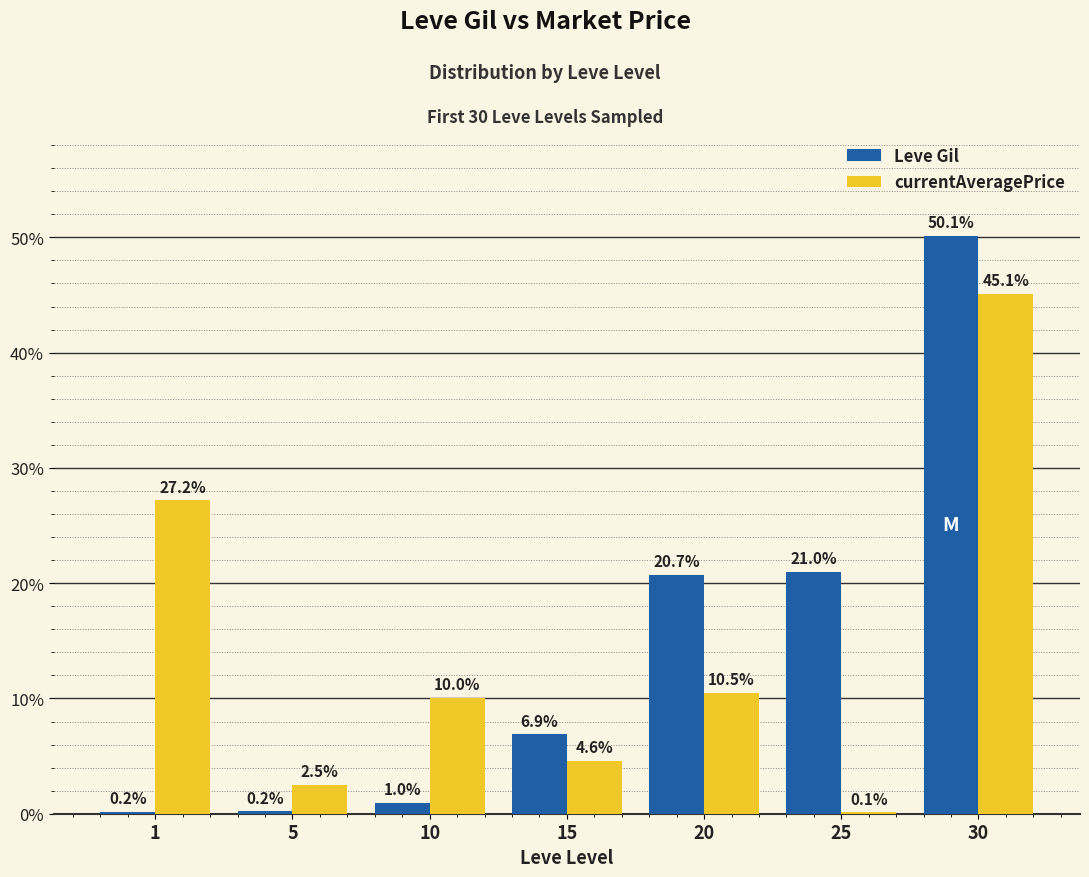

How many data points does each series have?

7